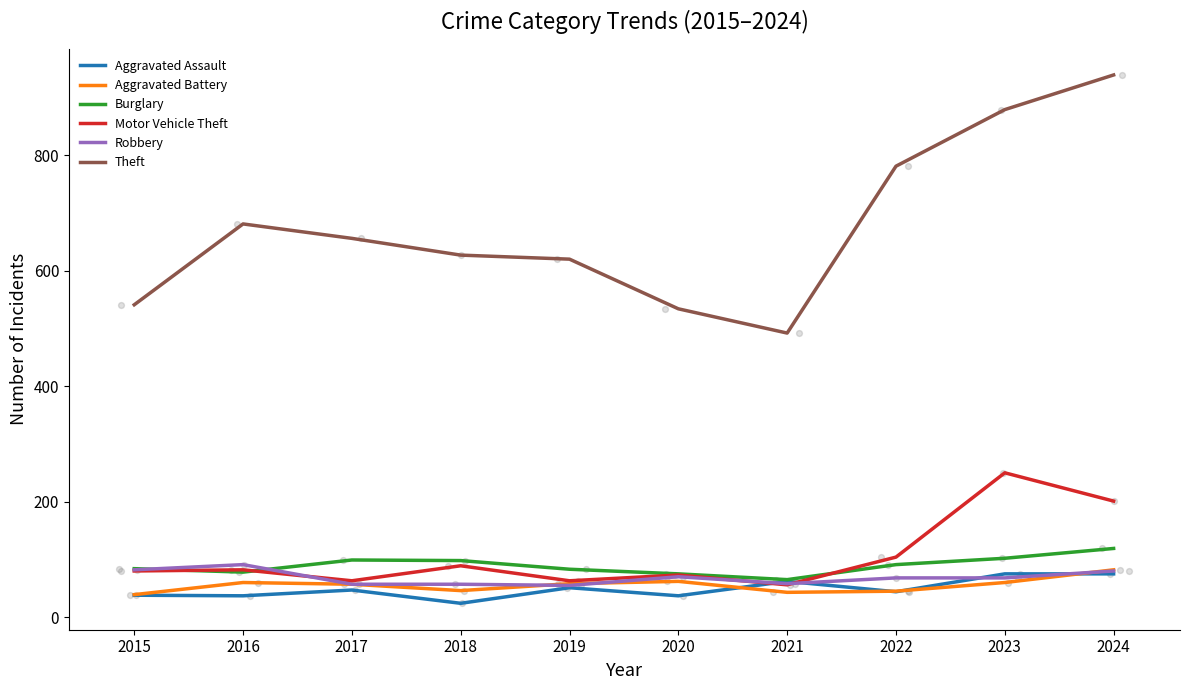

Which series reaches the minimum Y coordinate?

Aggravated Assault